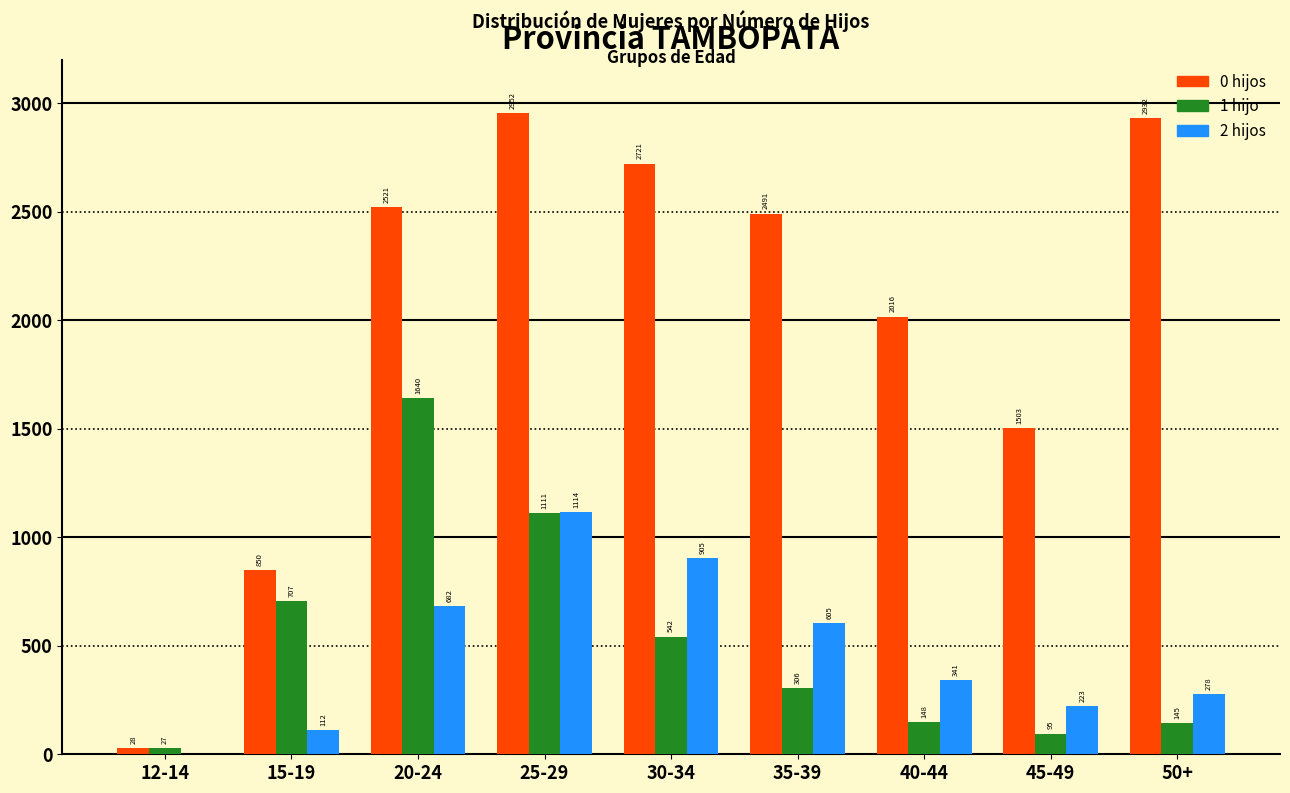

Which series changed the most between 40-44 and 45-49?

0 hijos